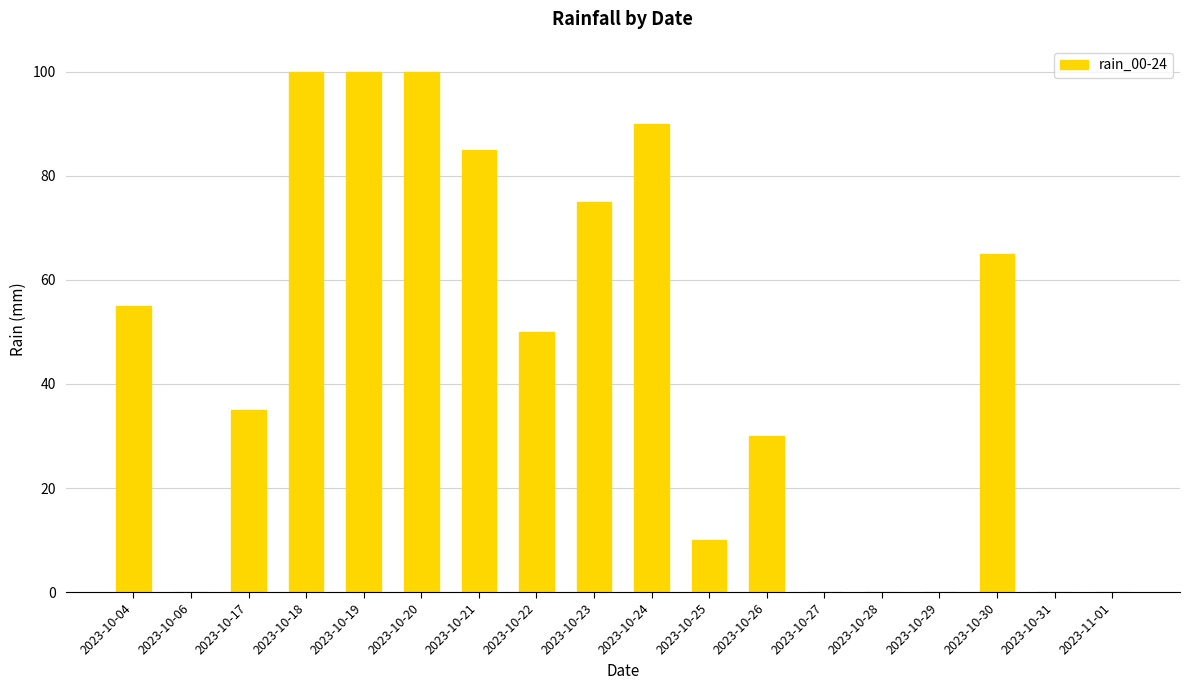

What is the change in value from 2023-10-17 to 2023-10-25?

-25